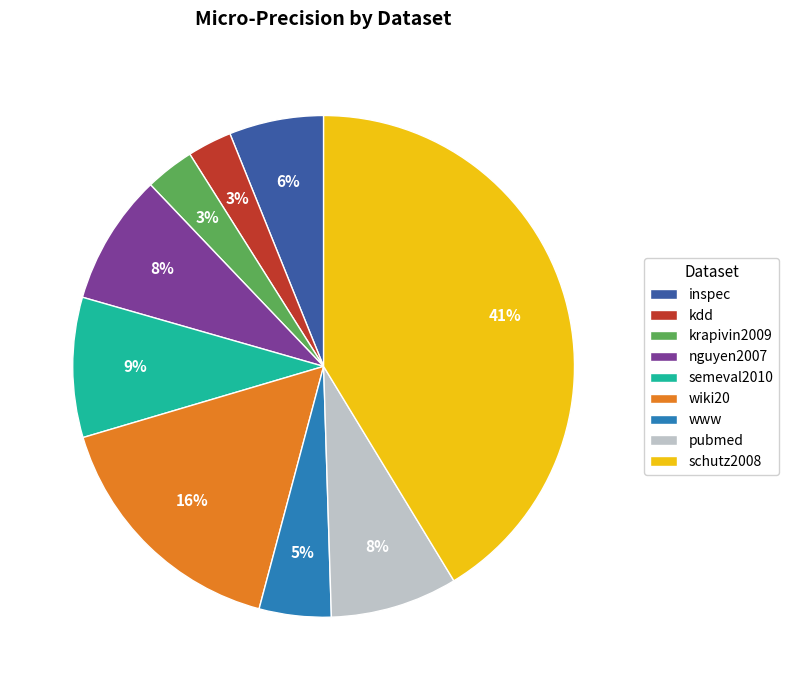

How many slices are in this pie chart?

9